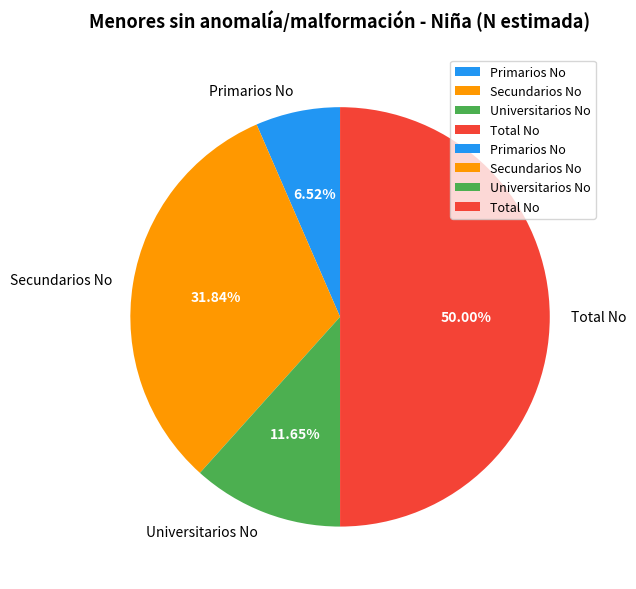

Count the number of slices in the pie.

4